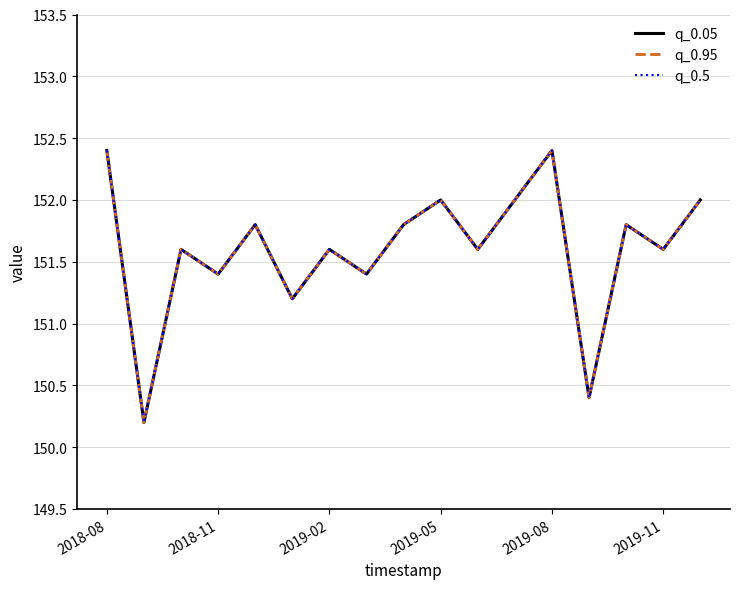

Does the chart have visible grid lines?

Yes